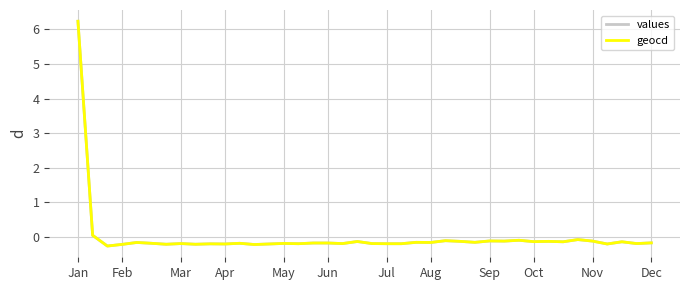

True or false: geocd has more than 0 points higher than both neighbors.

True